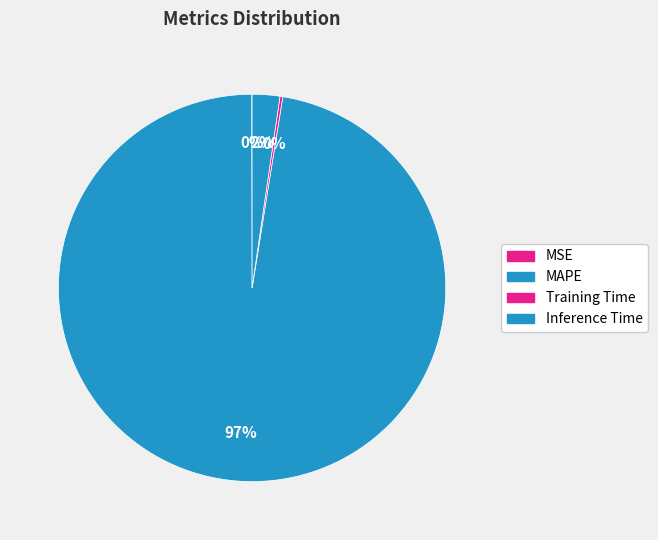

What is the change in value from MSE to Inference Time?

+0.9